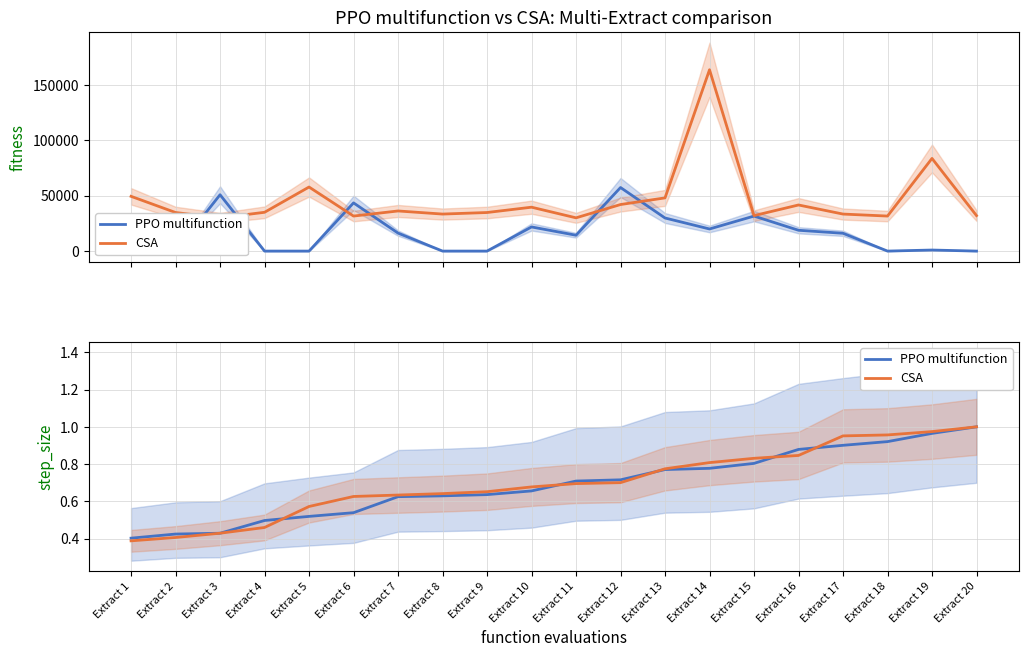

How many series are shown in this chart?

2